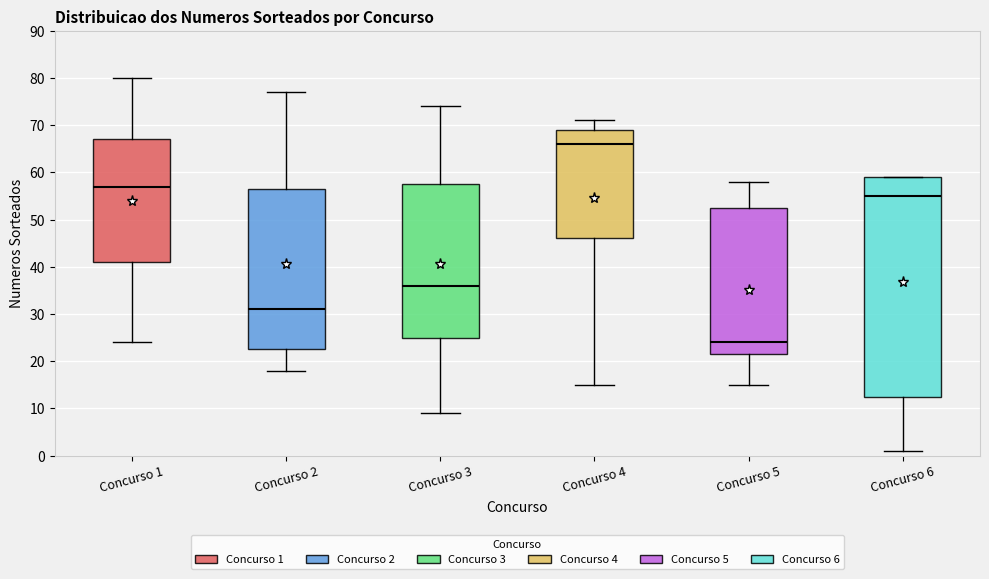

Which box's median line is the highest?

Concurso 4